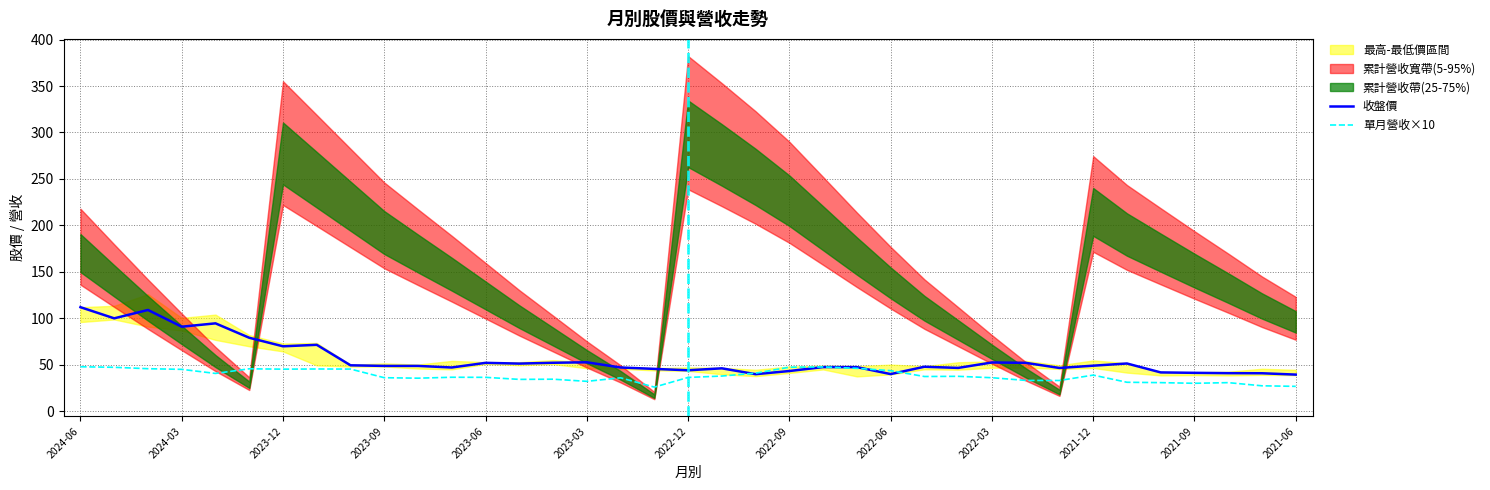

What is the maximum value for 單月營收×10?

47.9